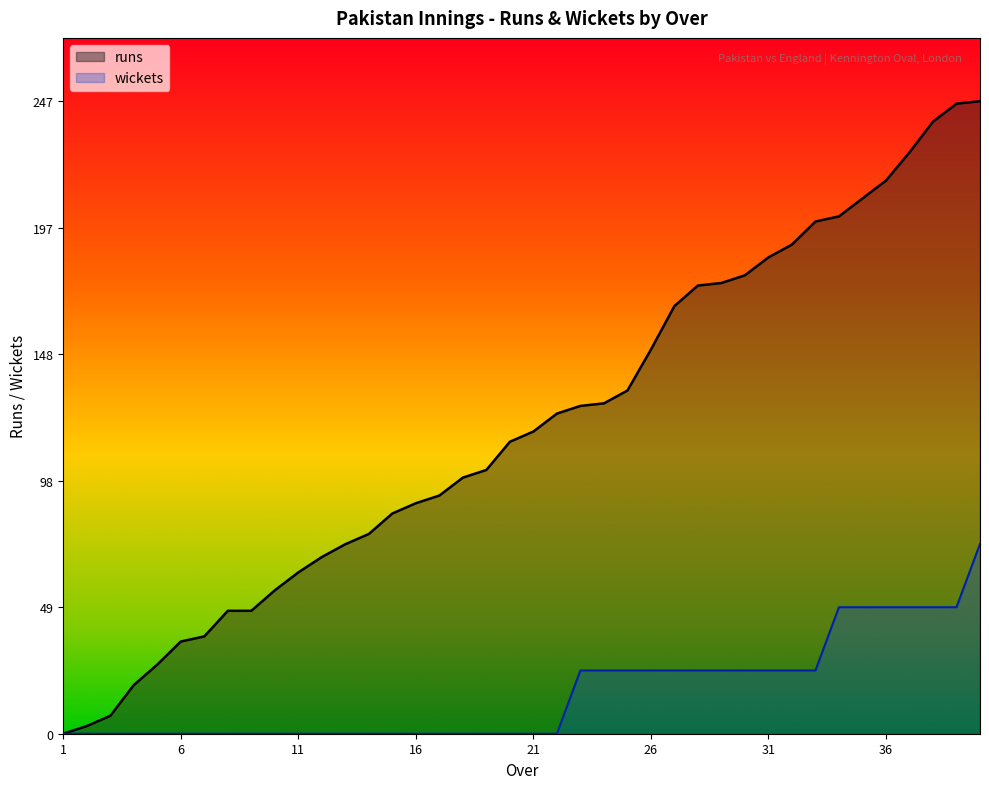

Which has a higher value, 37 or 26?

37